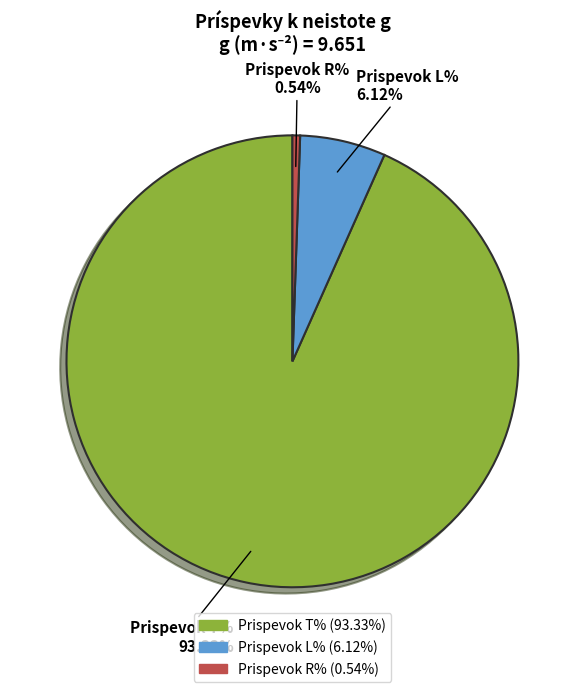

Which slice is the smallest?

Prispevok R%